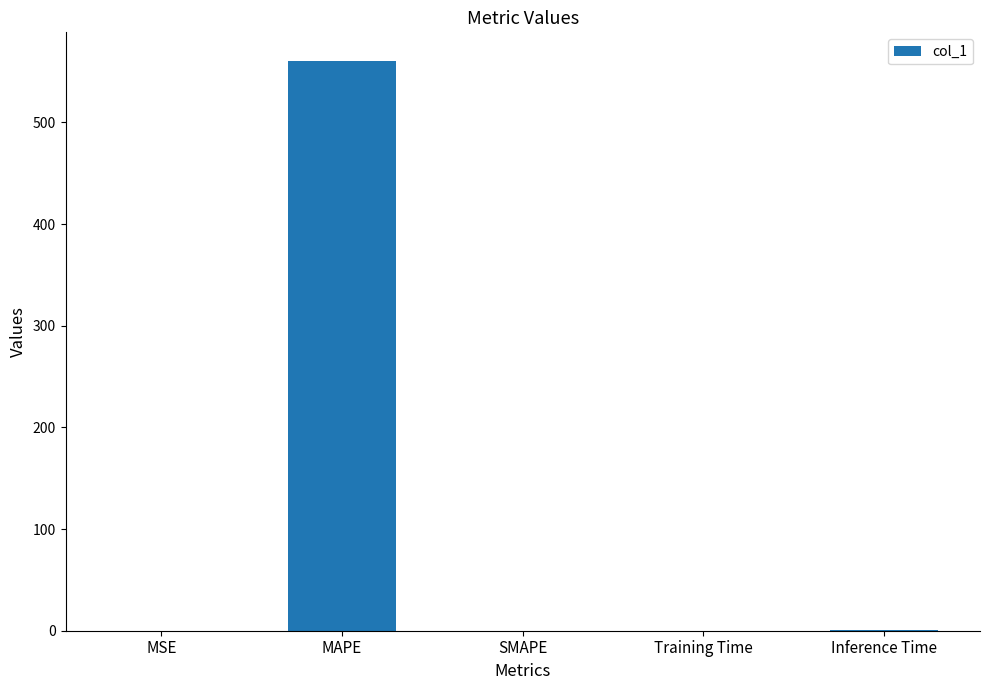

What is the sum of all values?

561.7